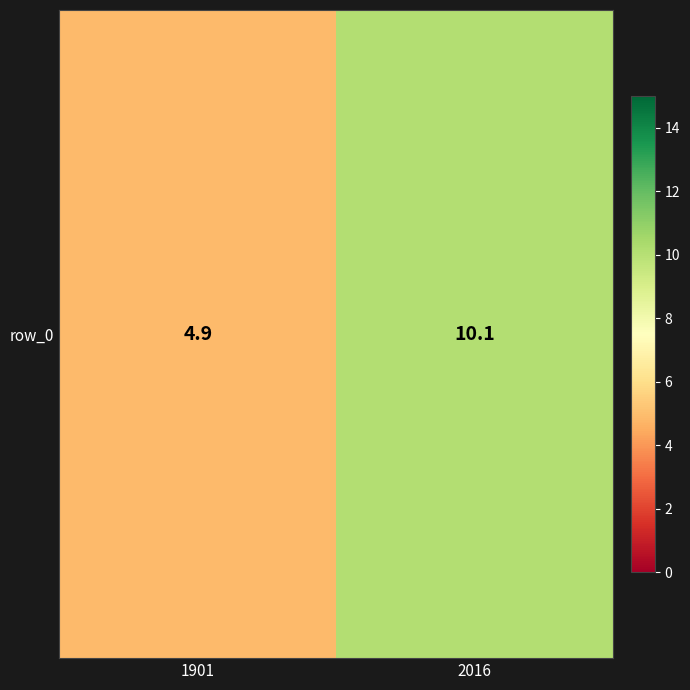

What is the change in value from 1901 to 2016?

+5.2